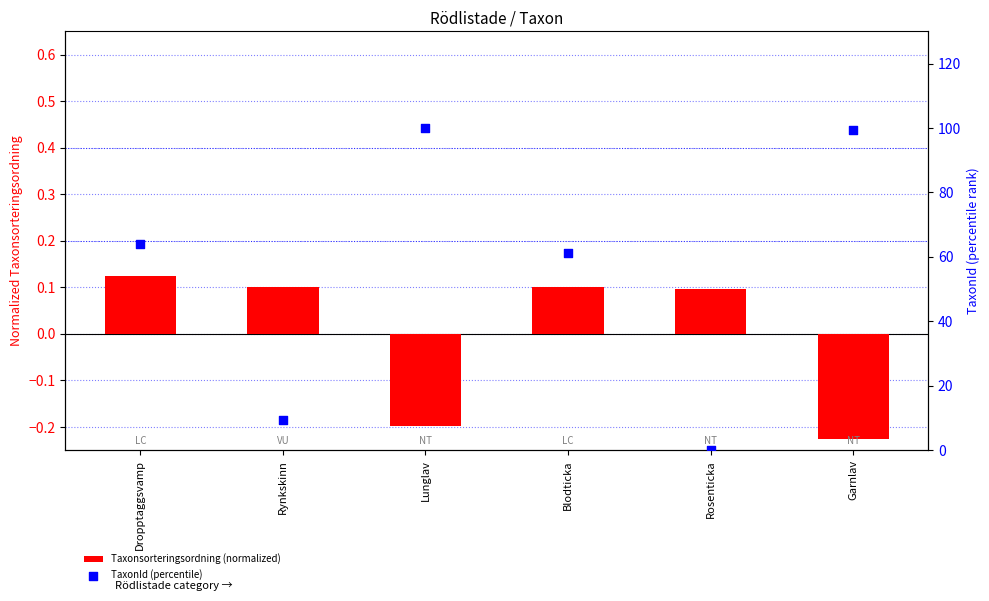

Which series has the largest Y range (max minus min)?

TaxonId (percentile)